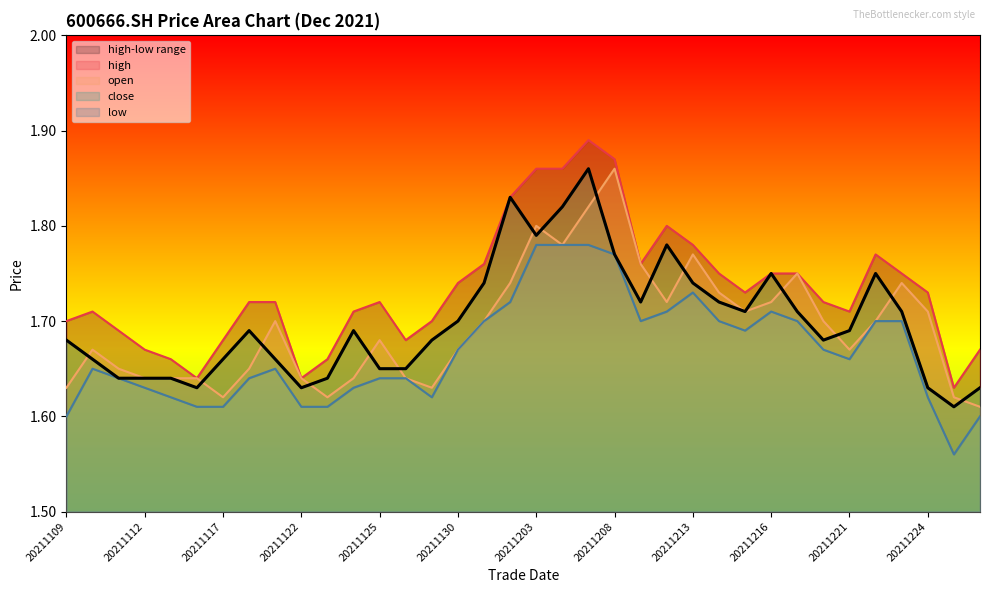

Is it true that low equals 1.6 at 20211124?

True